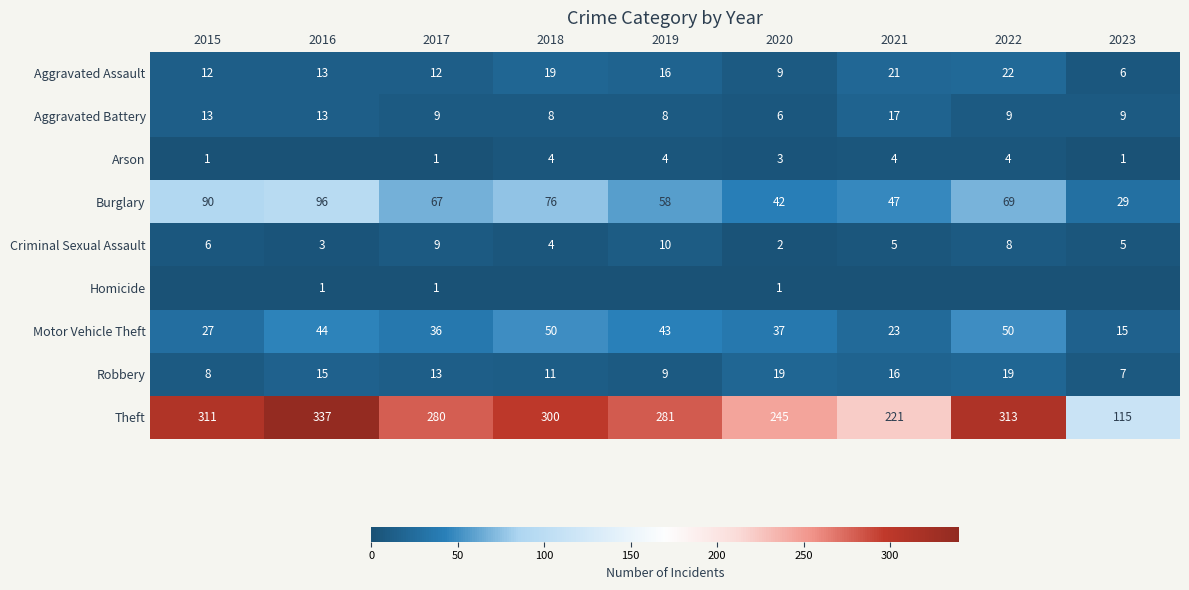

The Motor Vehicle Theft series shows 50 at 2022. True or false?

True